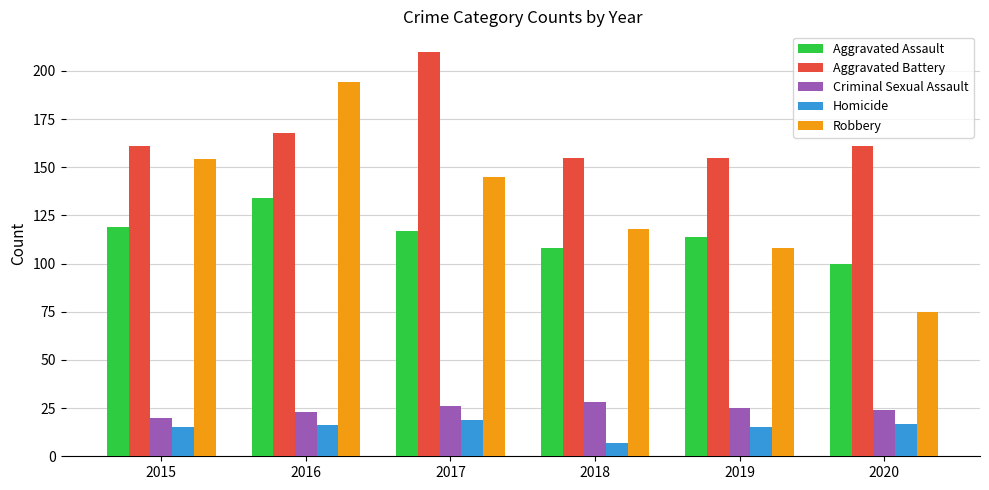

At which category is the sum across all series the highest?

2016